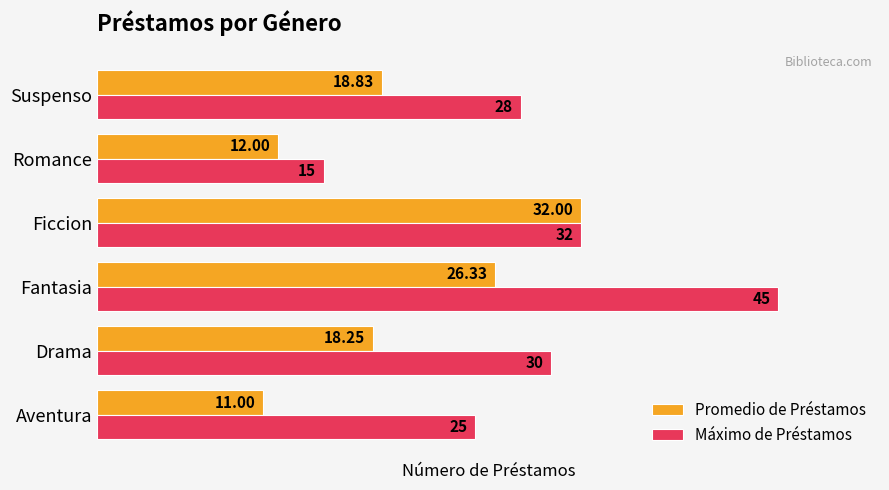

What is the difference between the highest and lowest values at Aventura?

14.0